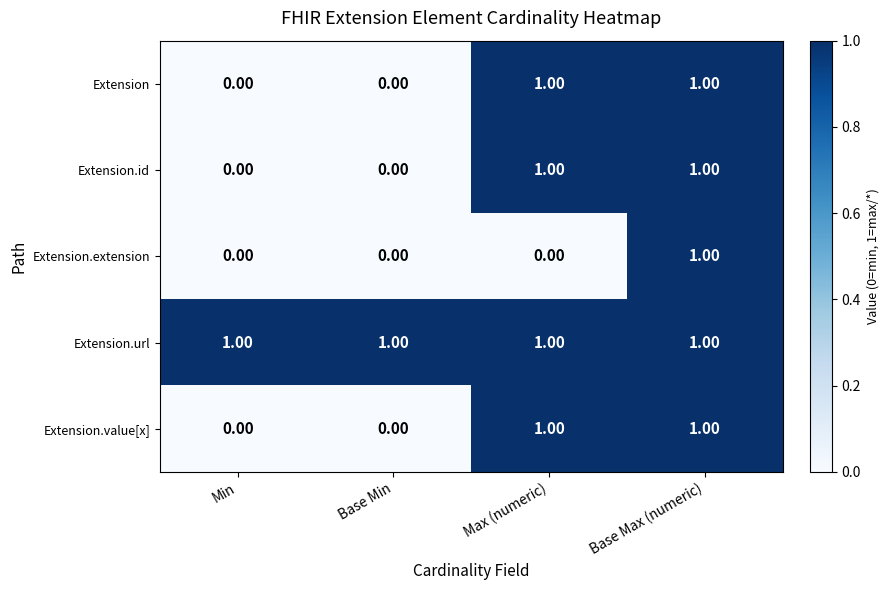

How many categories are shown in the chart?

4